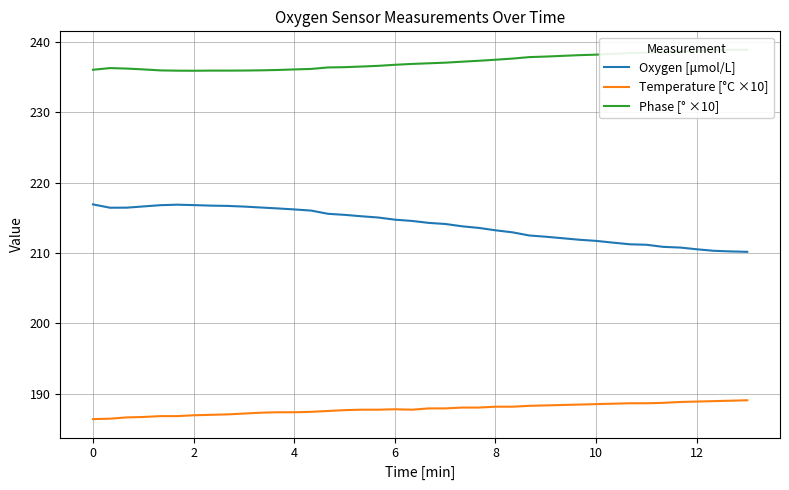

Which series has the widest spread of values?

Oxygen [μmol/L]